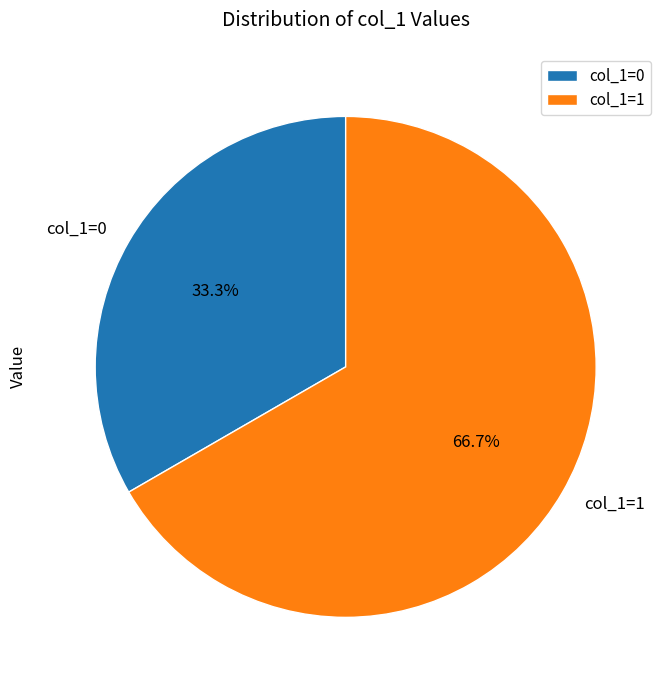

Is there a majority slice in this chart?

Yes